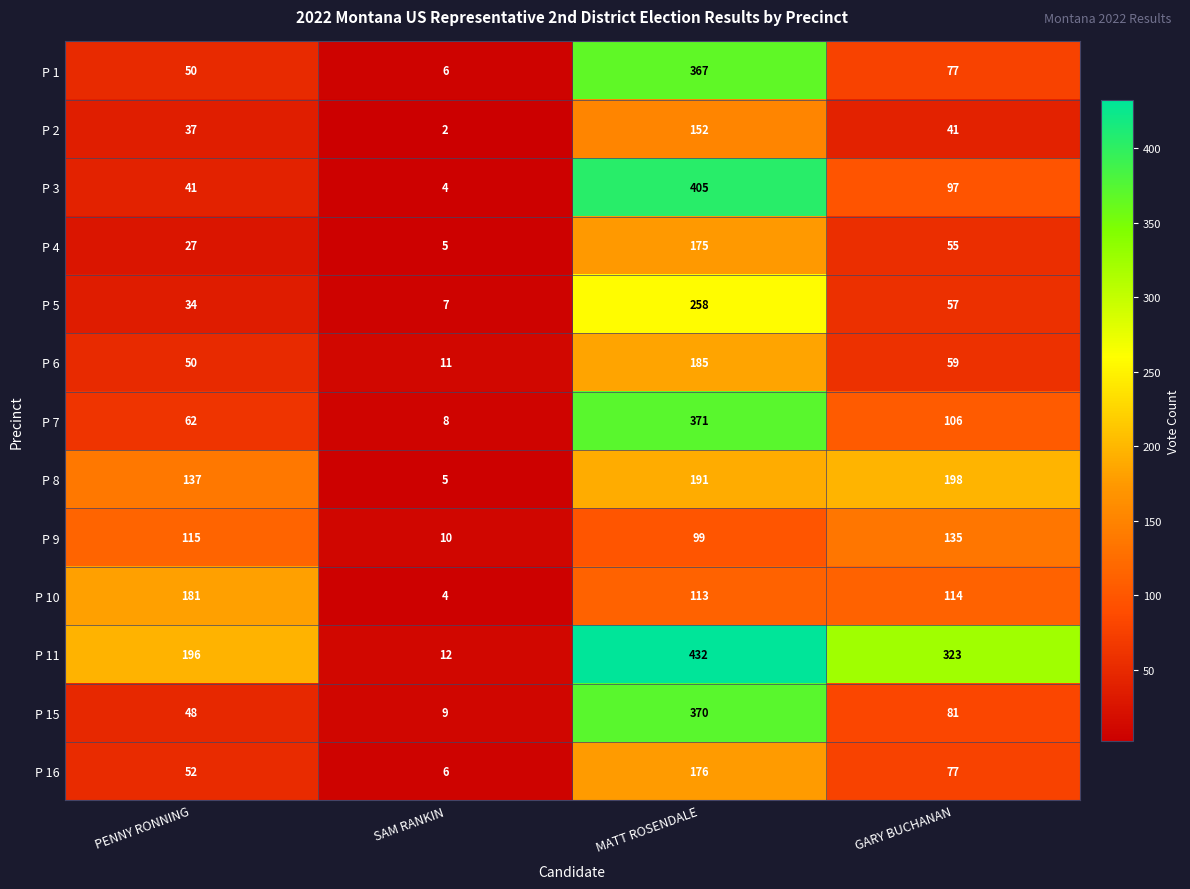

Rank the series by their maximum value, from lowest to highest.

P 9, P 2, P 4, P 16, P 10, P 6, P 8, P 5, P 1, P 15, P 7, P 3, P 11